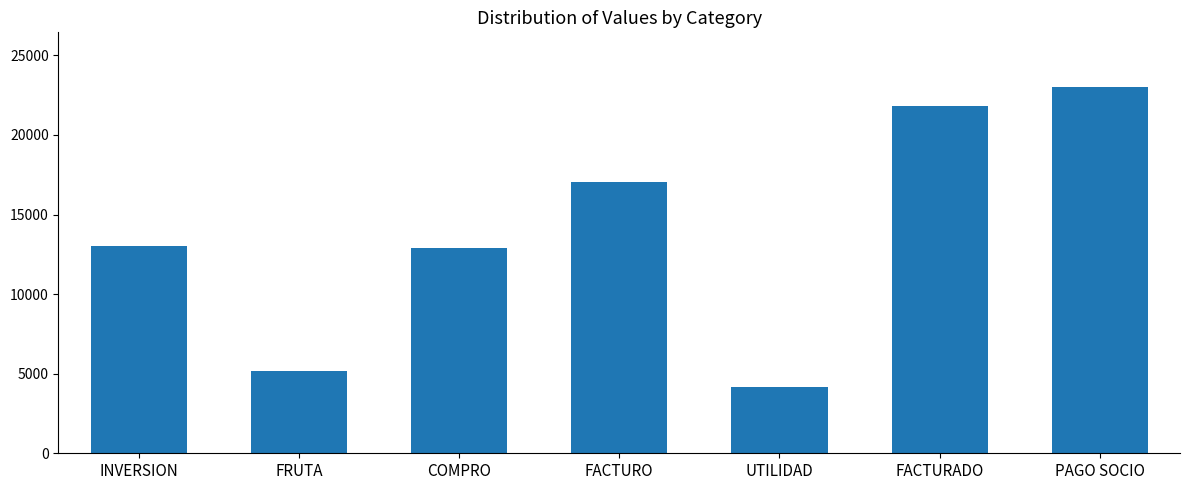

What is the difference between the second highest and minimum values?

17671